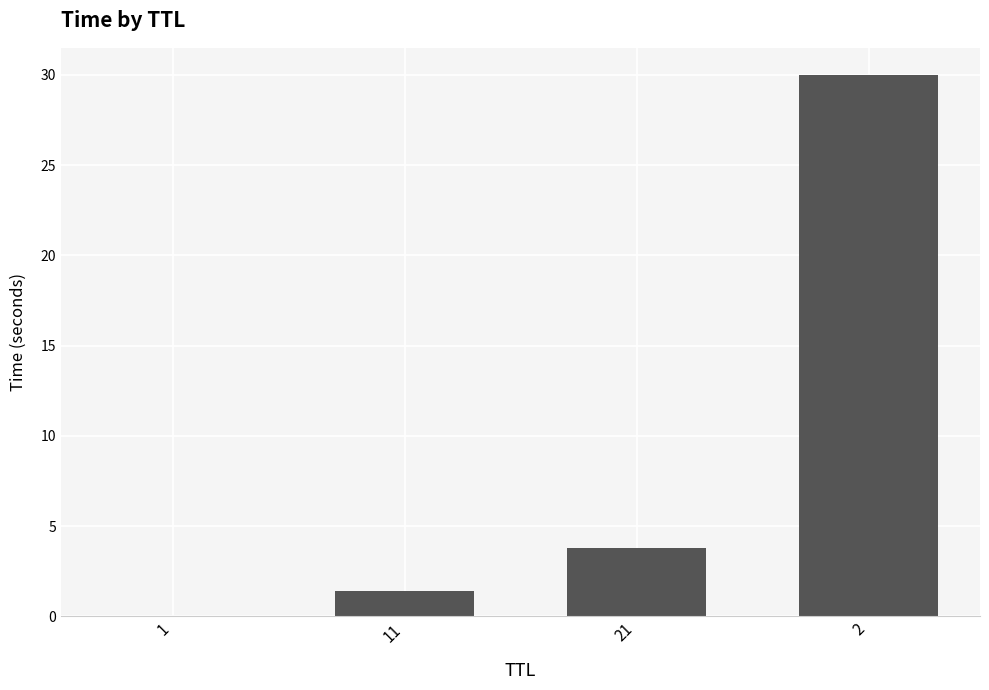

What is the difference between the values at 1 and 21?

3.8